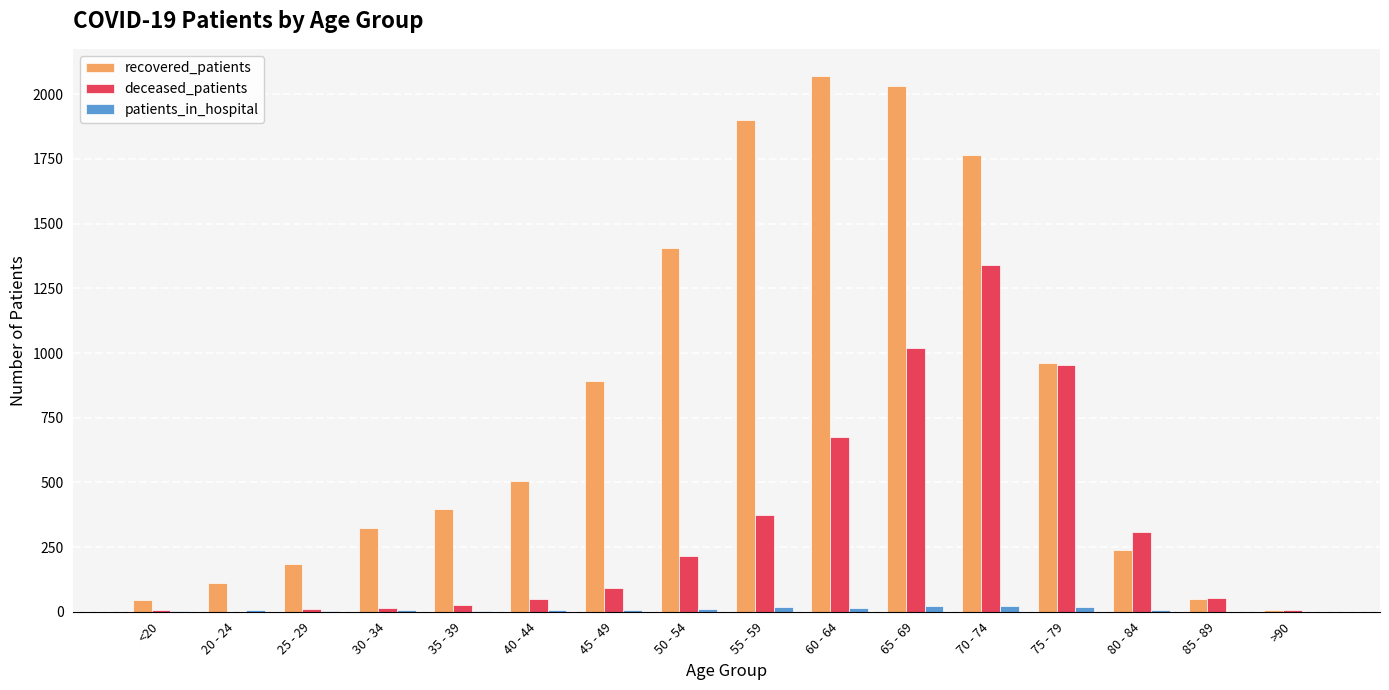

The value of recovered_patients at 50 - 54 is 2088. True or false?

False